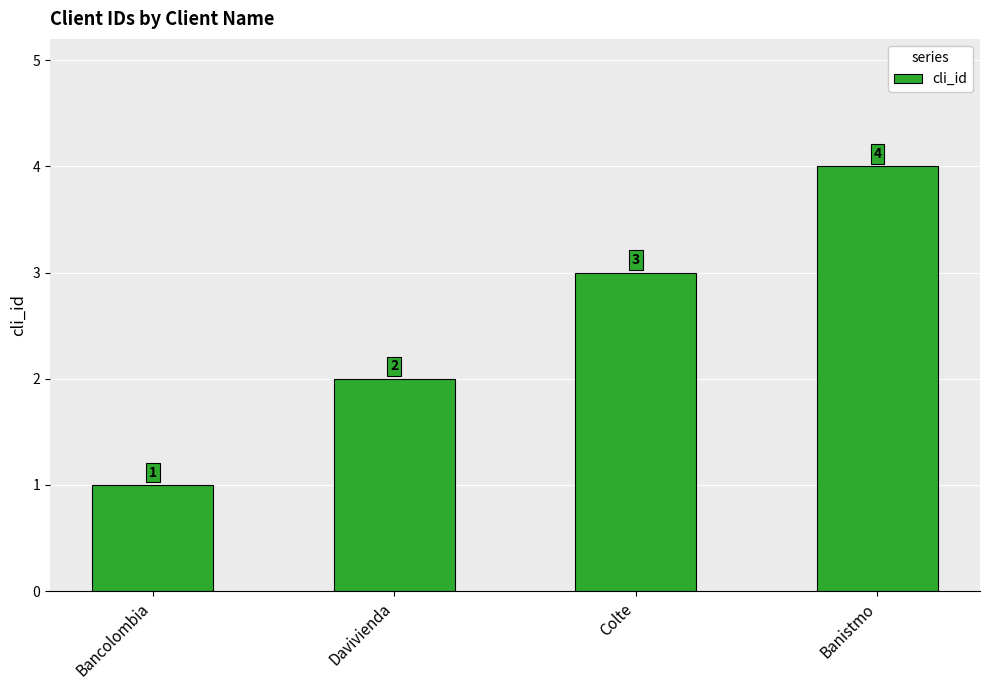

What is the difference between the maximum and minimum values?

3